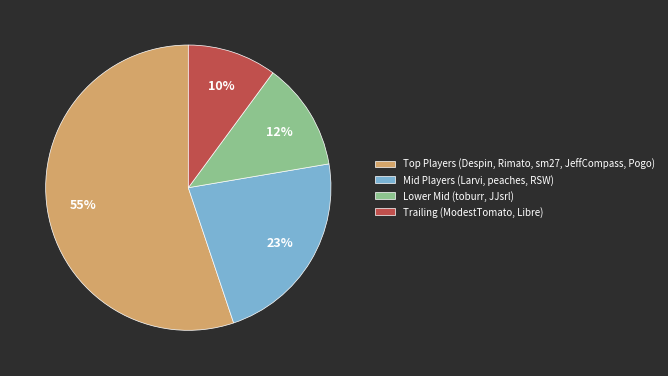

What is the ratio of the value at Trailing (ModestTomato, Libre) to the value at Lower Mid (toburr, JJsrl)?

0.8